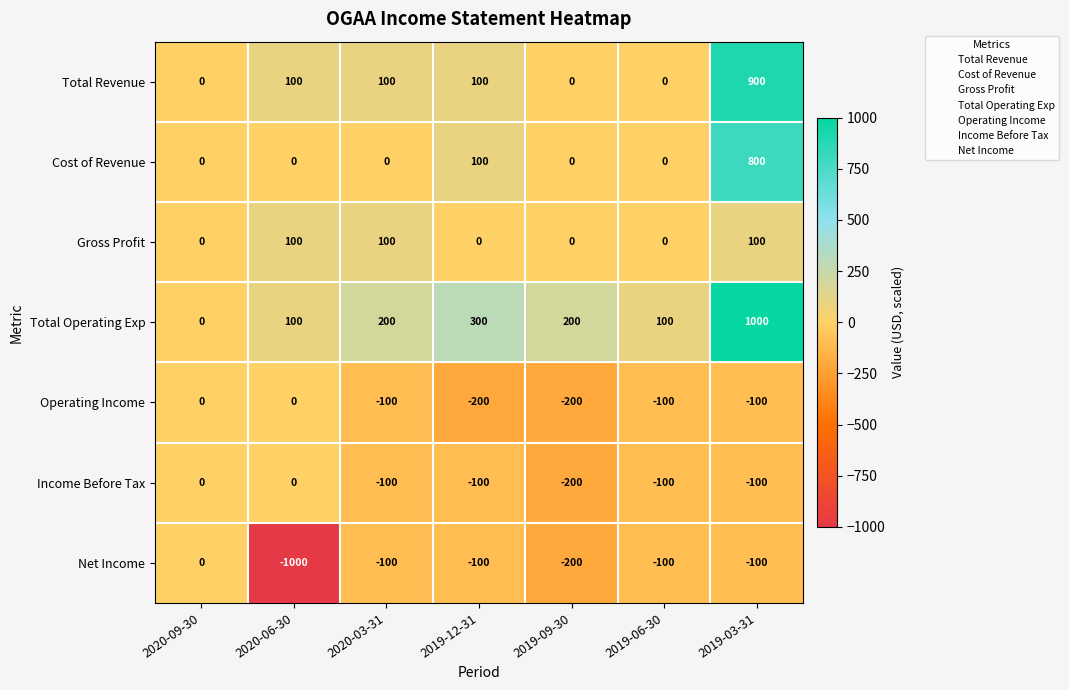

Is it true that Net Income equals 0 at 2020-09-30?

True